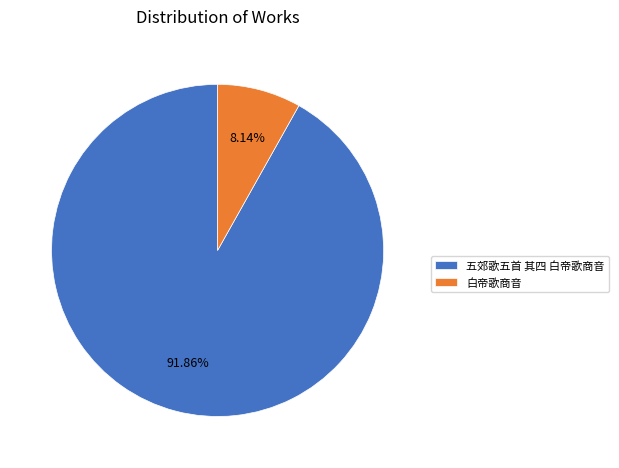

How many segments does this pie chart have?

2